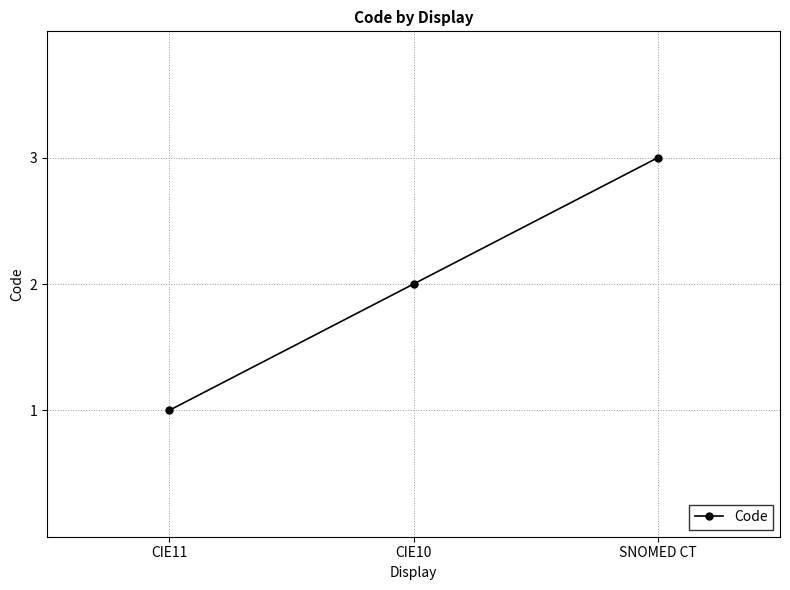

What is the greatest value displayed?

3